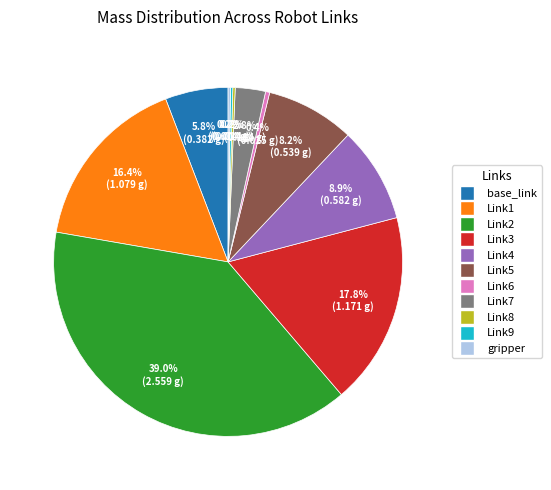

True or false: Link7 accounts for 3% of the total.

True